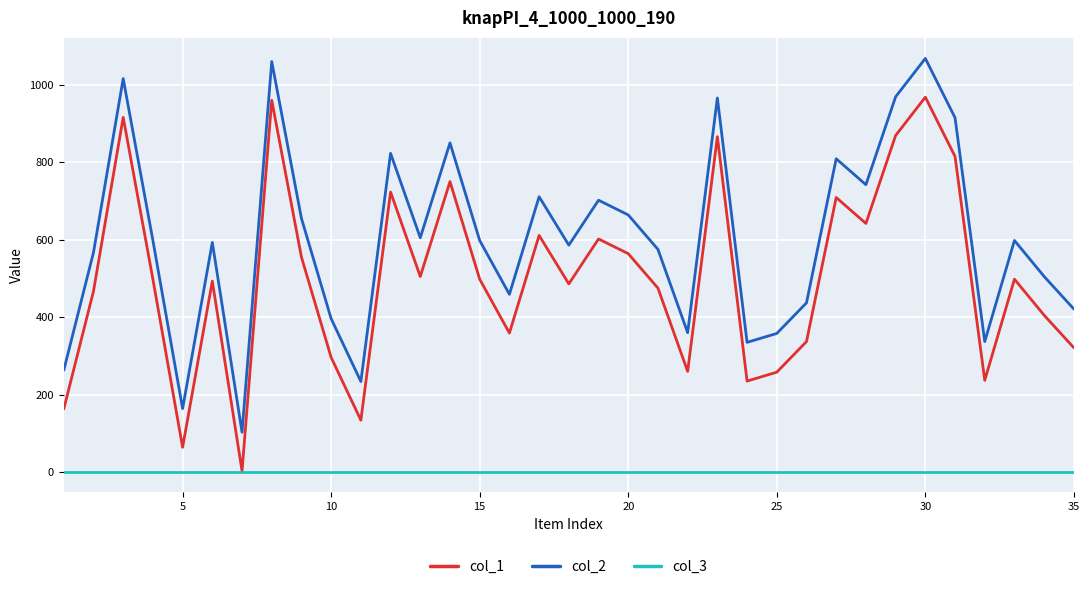

True or false: col_2 and col_1 intersect in this chart.

False